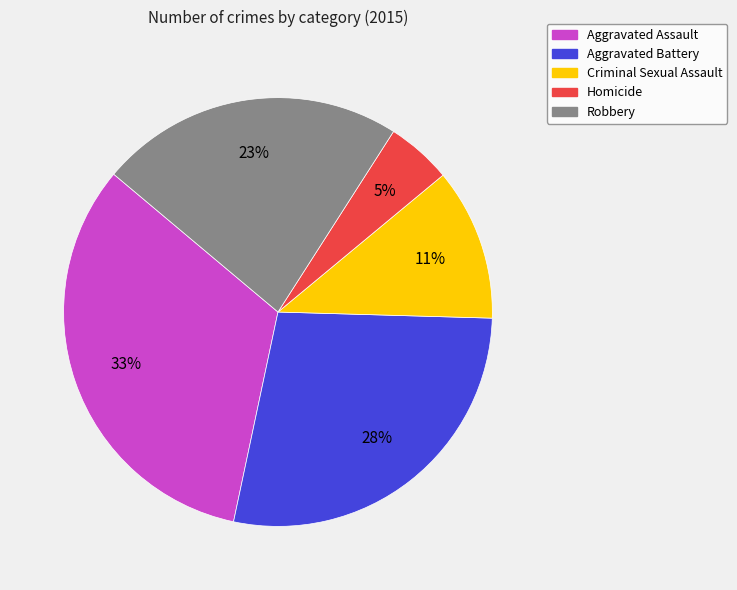

To the nearest percent, what is the average slice percentage?

20%